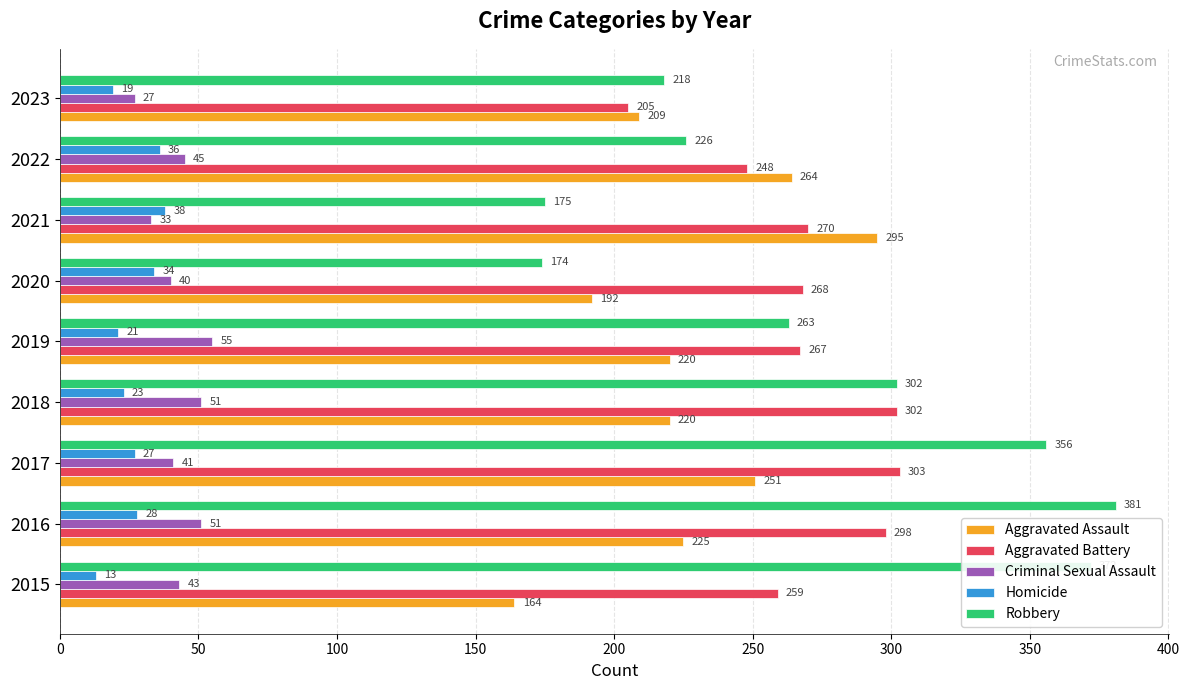

The Homicide series shows 46 at 2016. True or false?

False